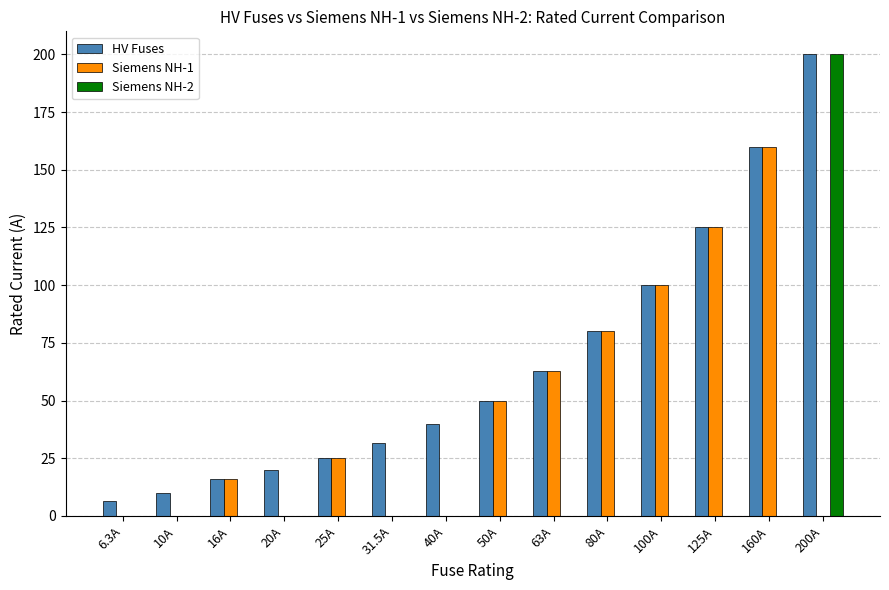

What is the sum of the Siemens NH-2 values at 200A and 40A?

200.0